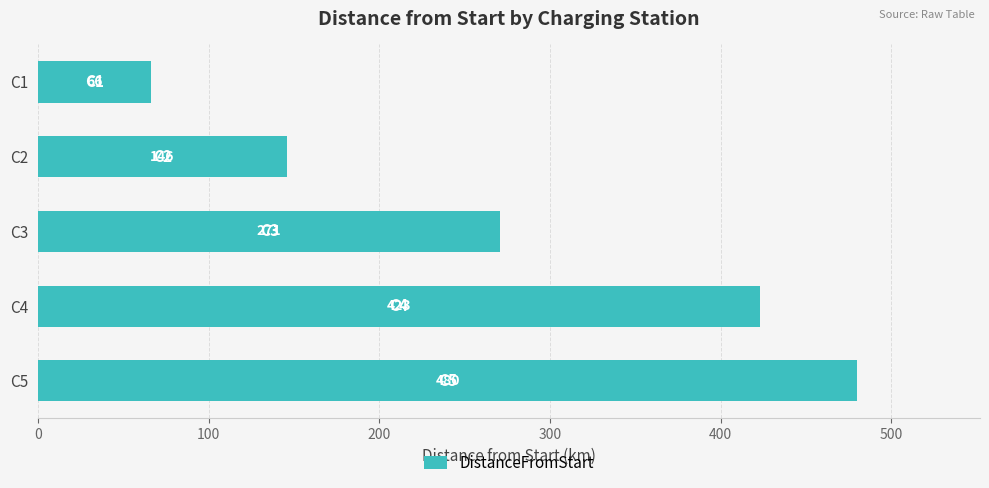

How many values are between 146 and 423?

3